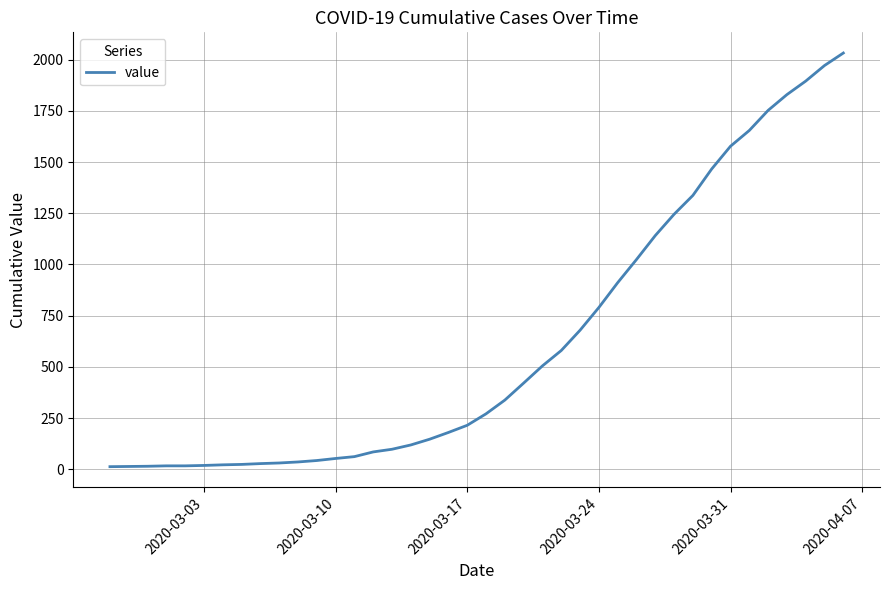

What is the maximum value shown in the chart?

2032